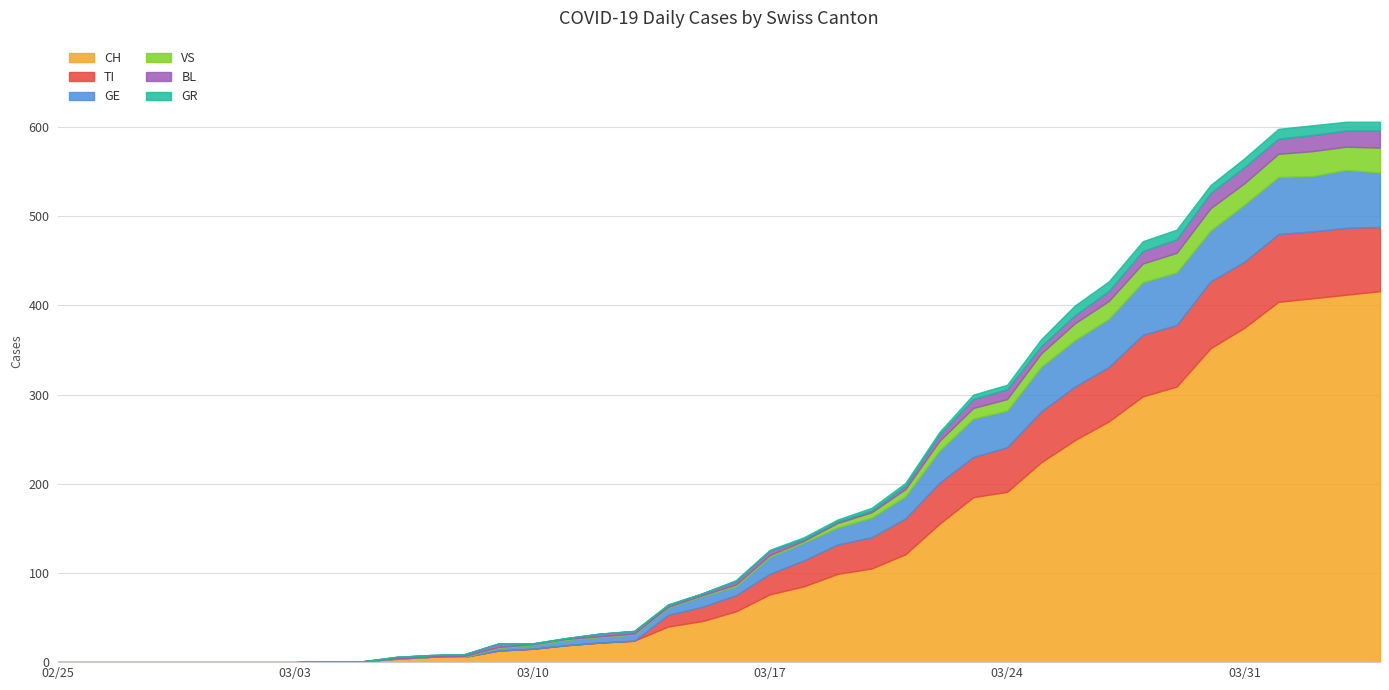

What is the value of the TI point at the 28th from the left?

45